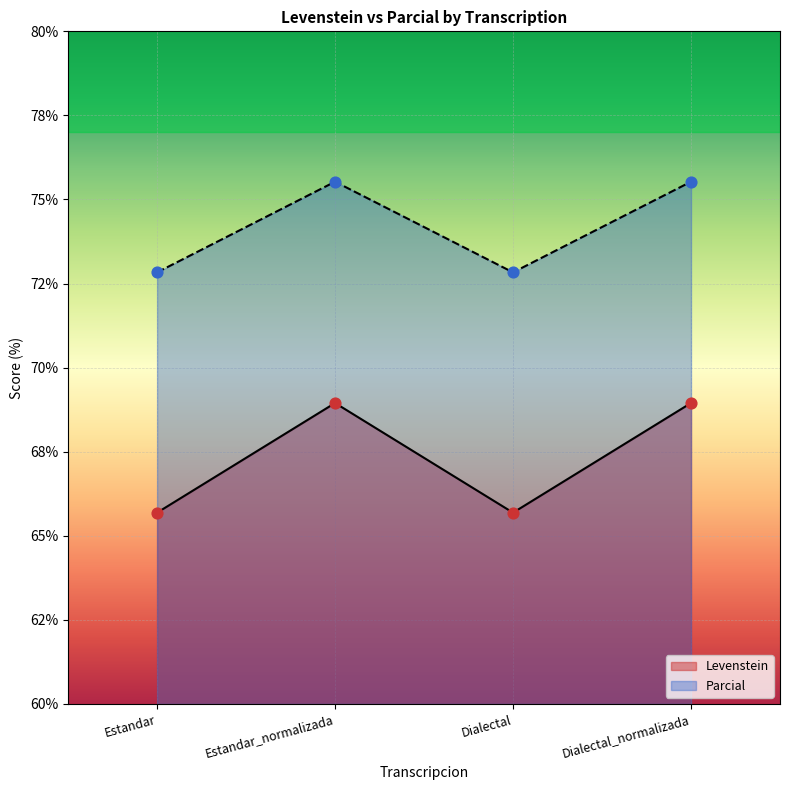

What is the total value across all series at Dialectal?

138.5